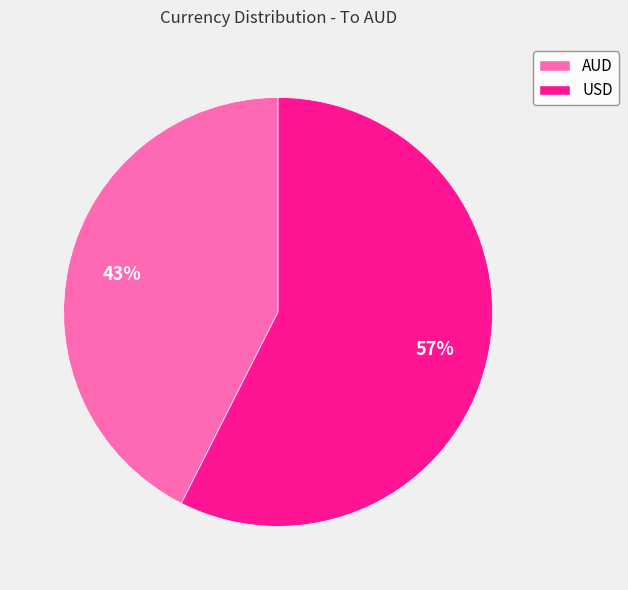

Which category has the biggest portion of the pie?

USD